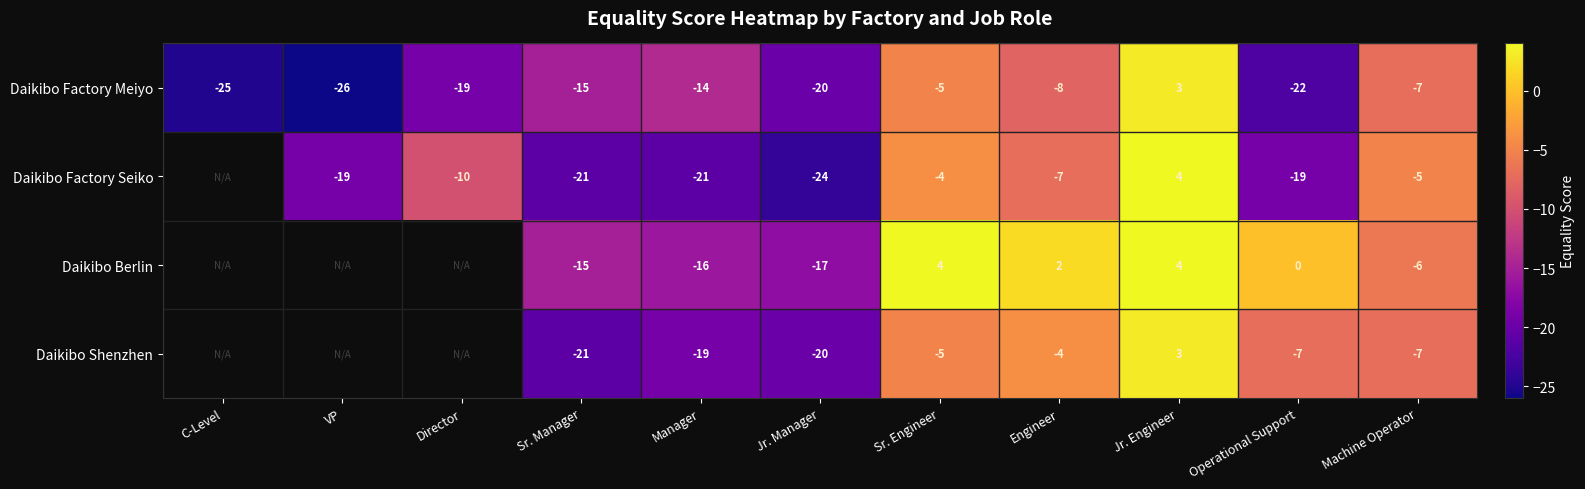

At which category is the sum across all series the highest?

Jr. Engineer